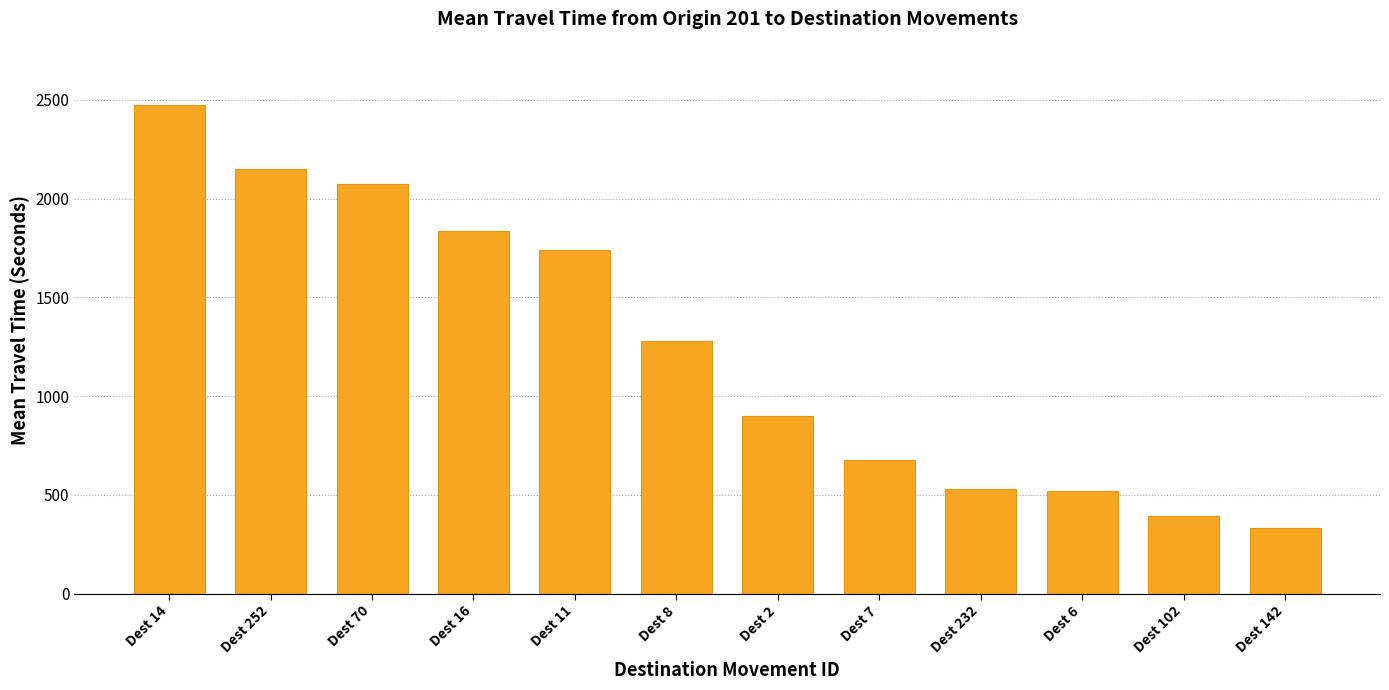

What is the value of the 1st bar from the left?

2476